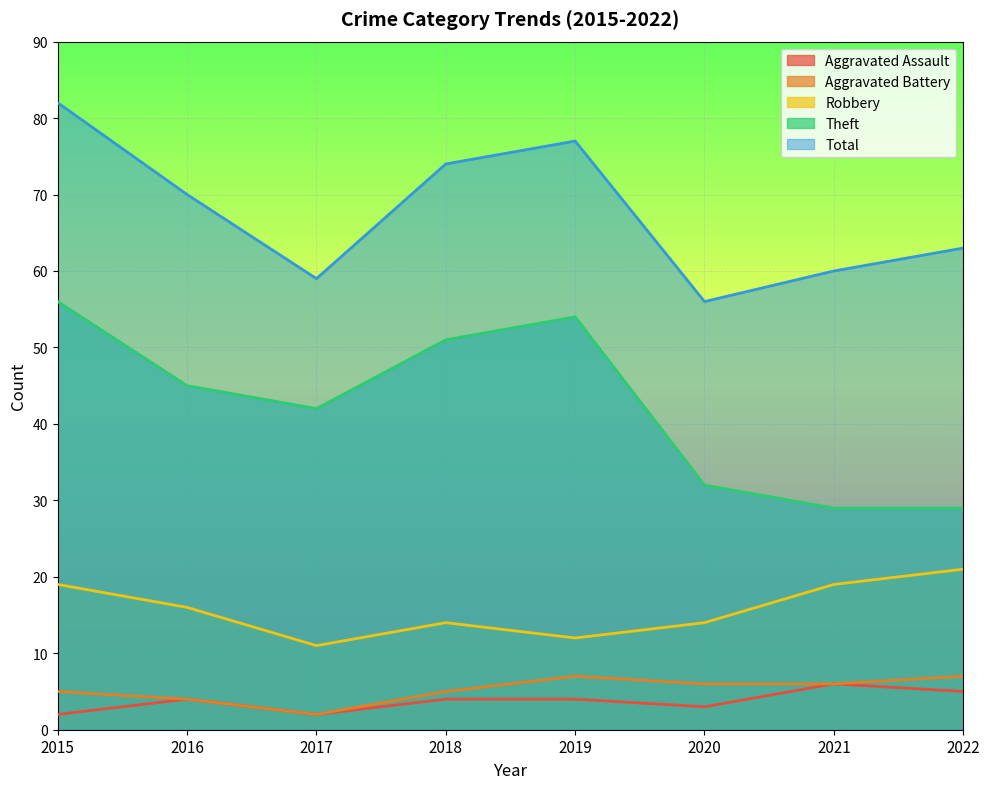

What is the difference between the highest and lowest values at 2019?

73